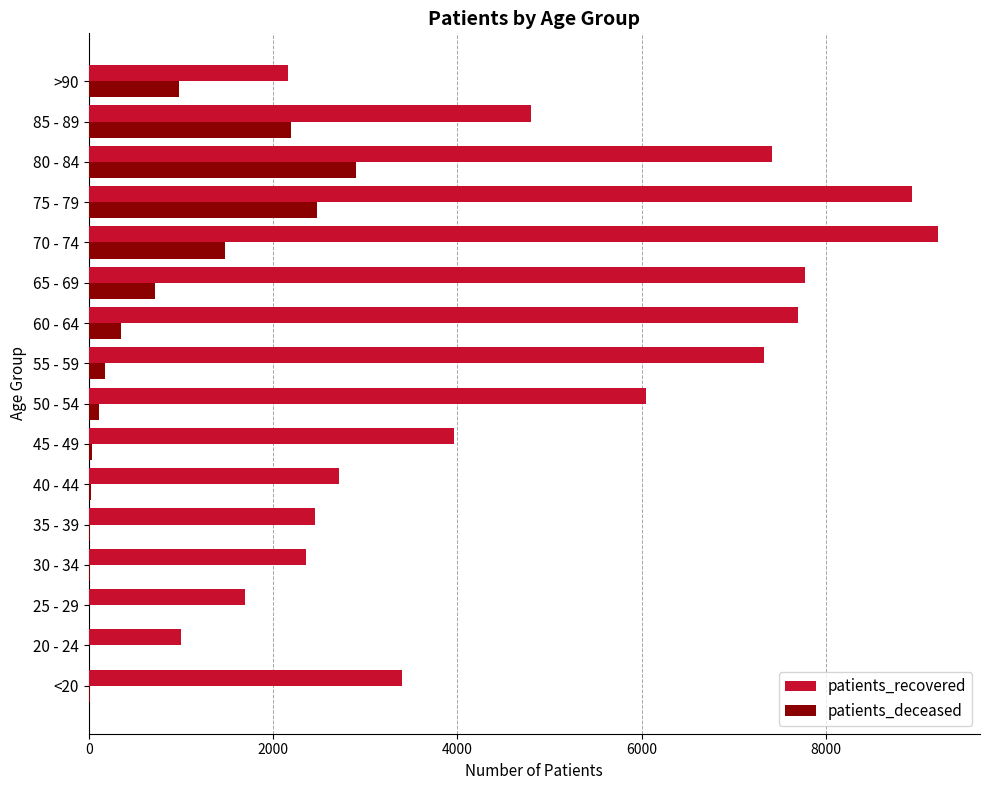

At which category is the sum across all series the highest?

75 - 79